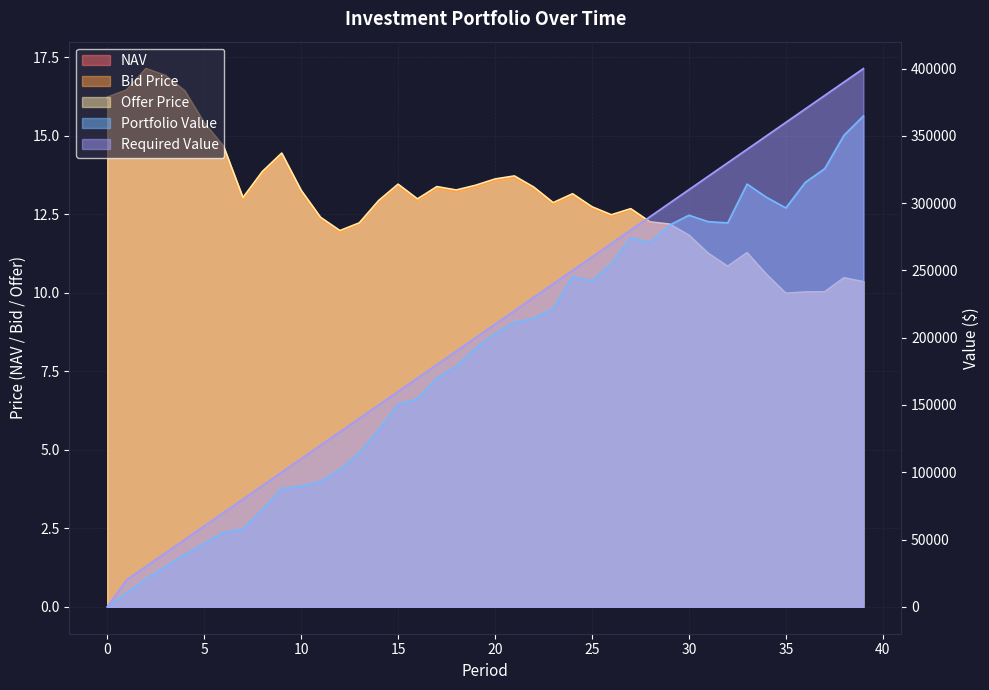

In NAV, how many points are lower than both neighbors (excluding endpoints)?

8